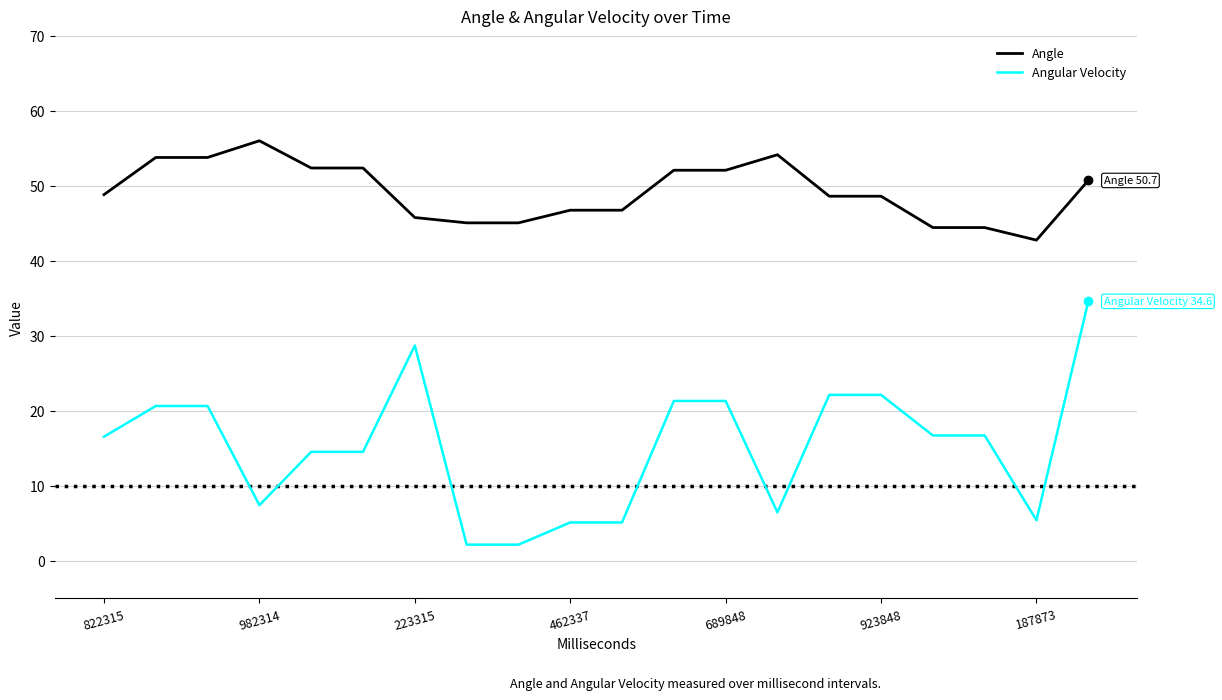

What is the difference between the maximum and minimum values in the Angle series?

13.2